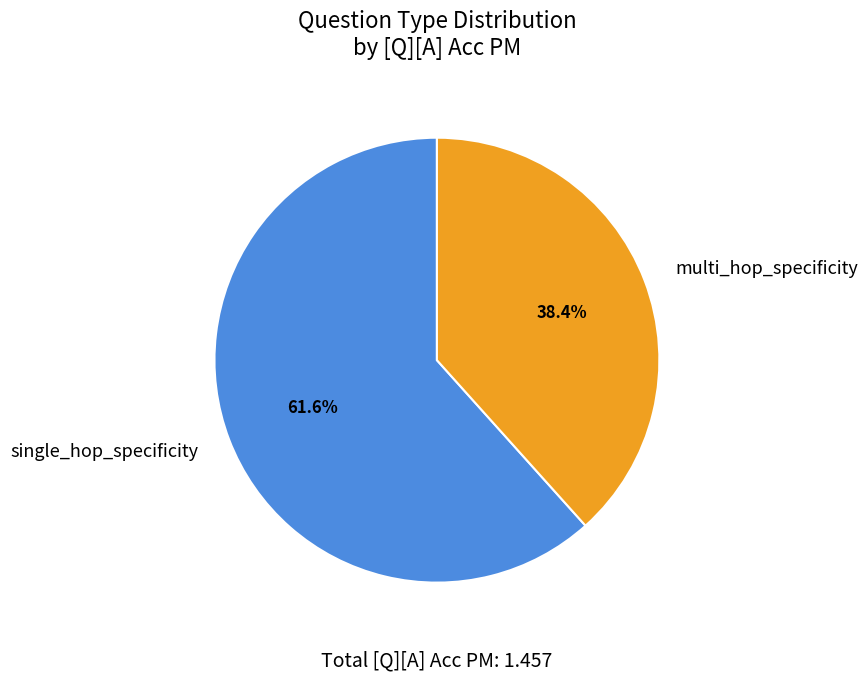

To the nearest percent, what is the average slice percentage?

50%